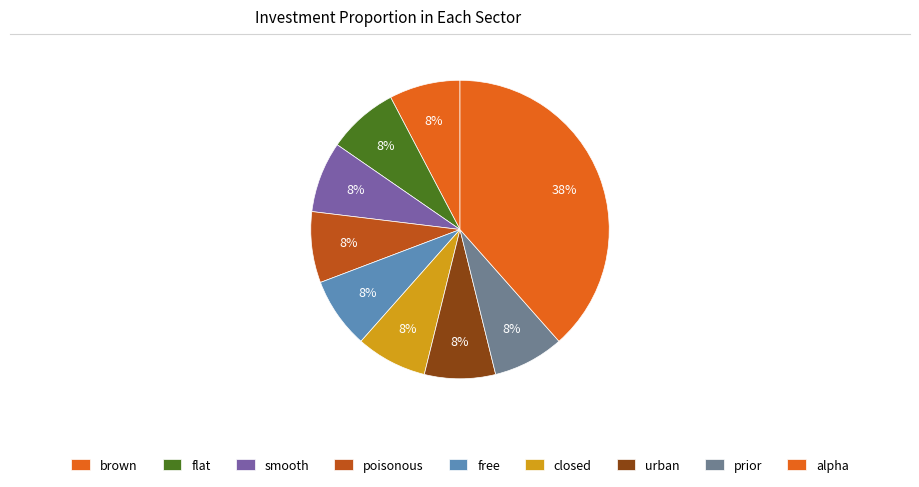

Is it true that flat is 18% of the pie?

False